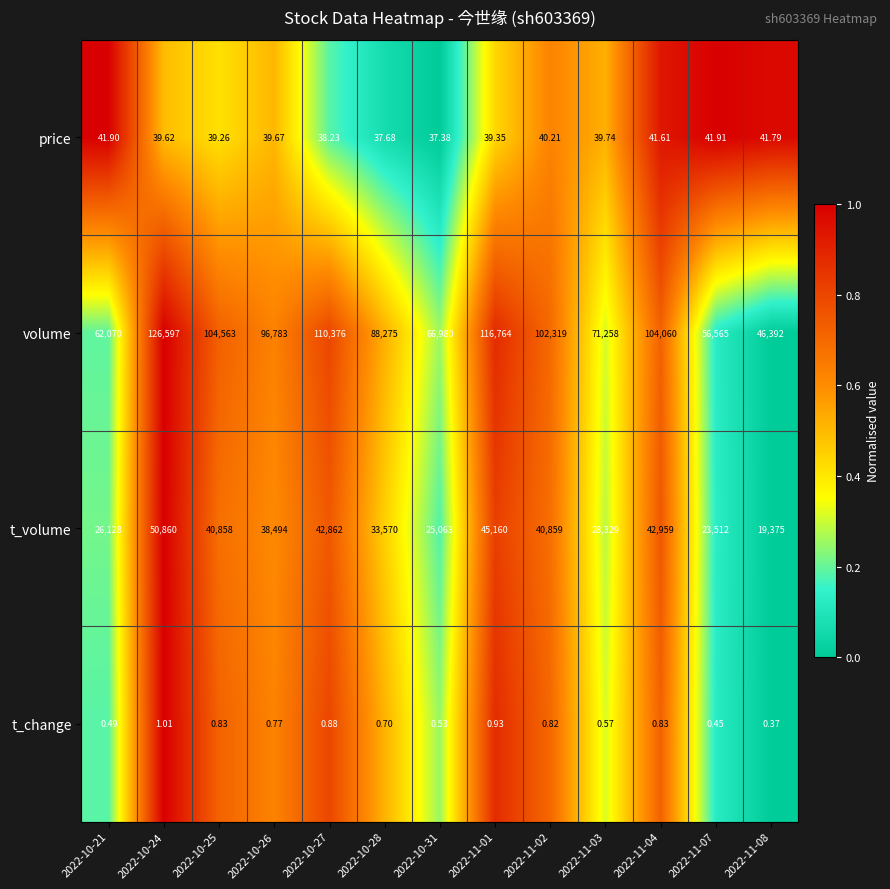

How many series are shown in this chart?

4